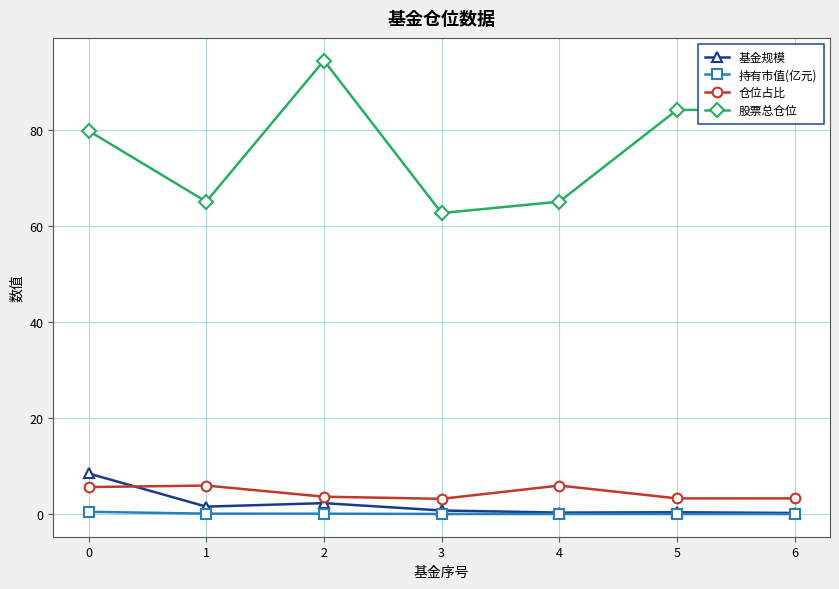

What is the spread (max minus min) of values at 0?

79.4